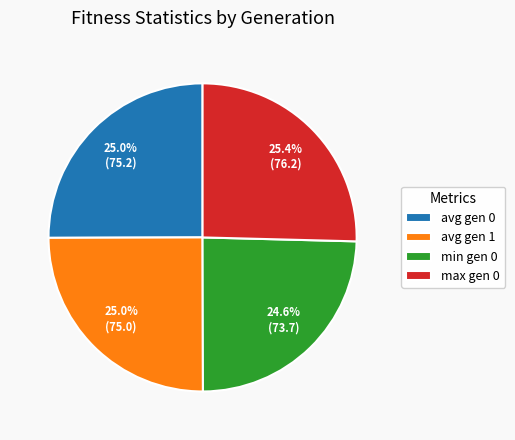

What is the ratio of the value at min gen 0 to the value at avg gen 1?

1.0